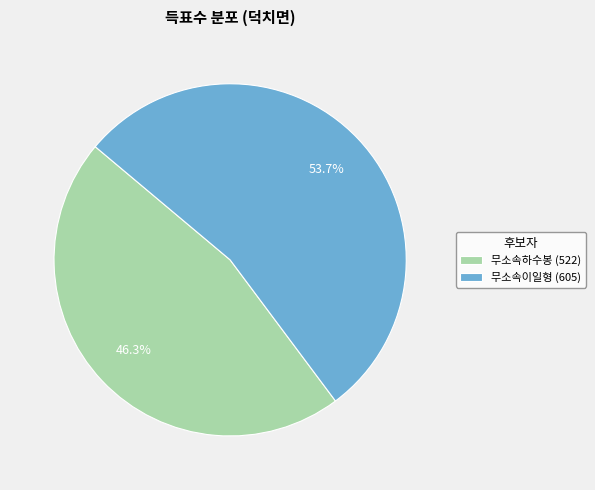

Count the number of slices in the pie.

2